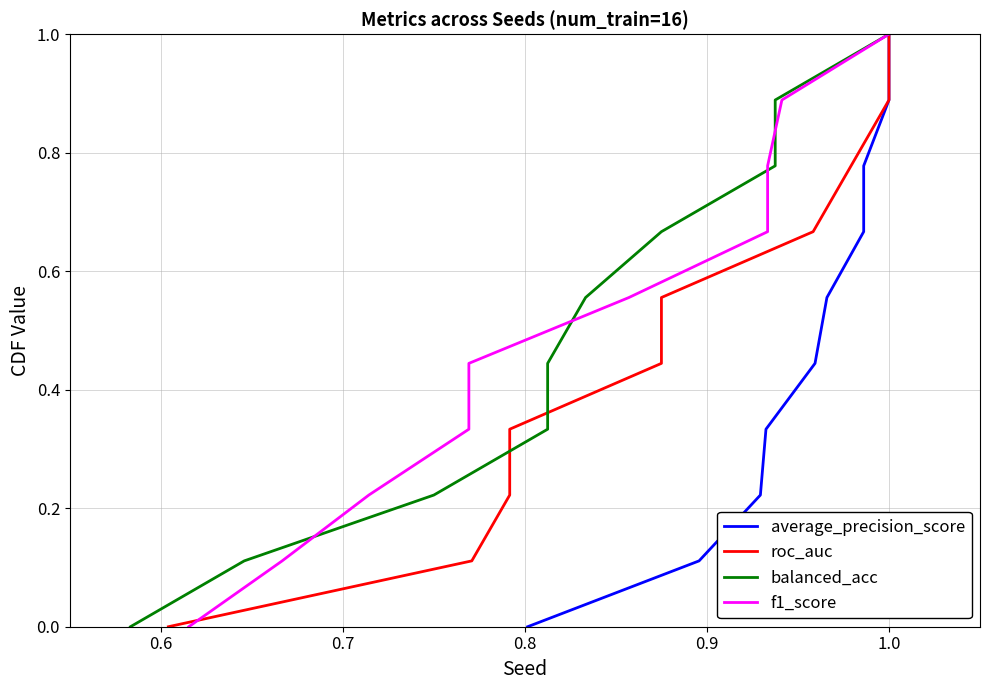

What is the average value of the f1_score series?

0.5